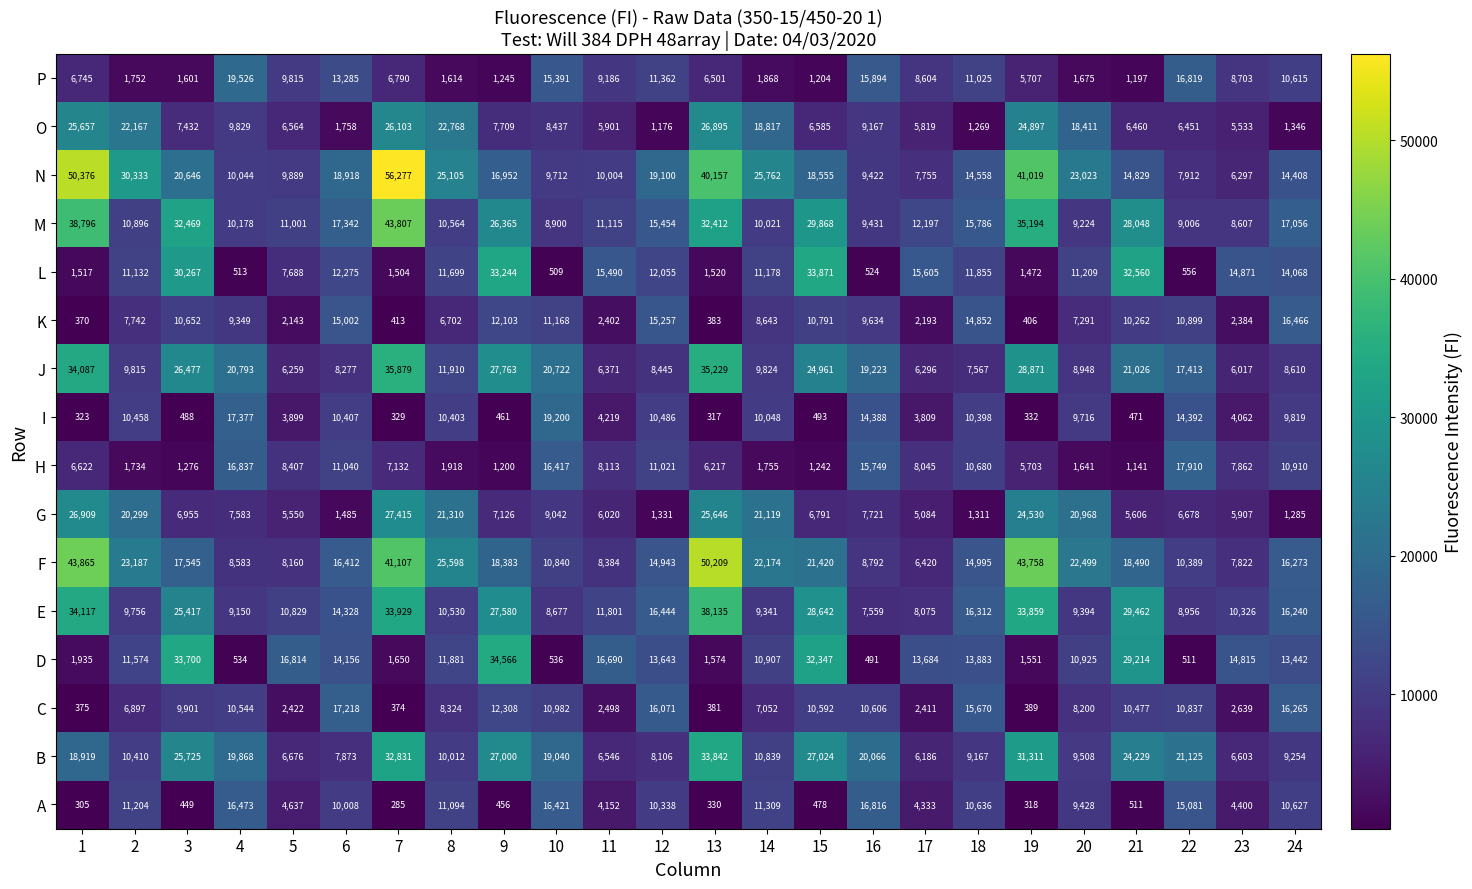

List the series in order of their peak value, highest first.

N, F, M, E, J, D, L, B, G, O, P, I, H, C, A, K